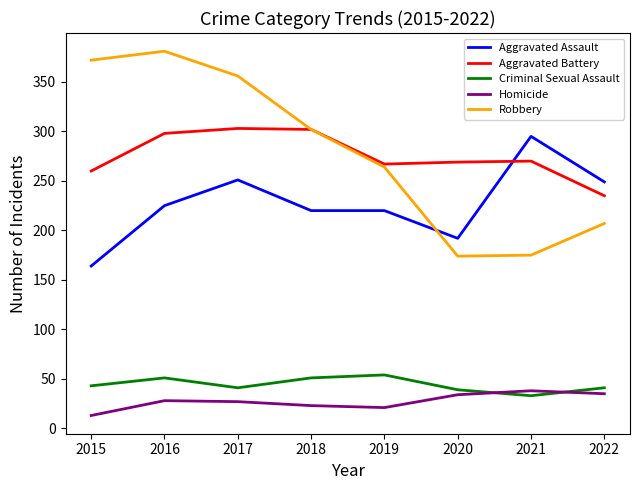

In Robbery, how many points are lower than both neighbors (excluding endpoints)?

1